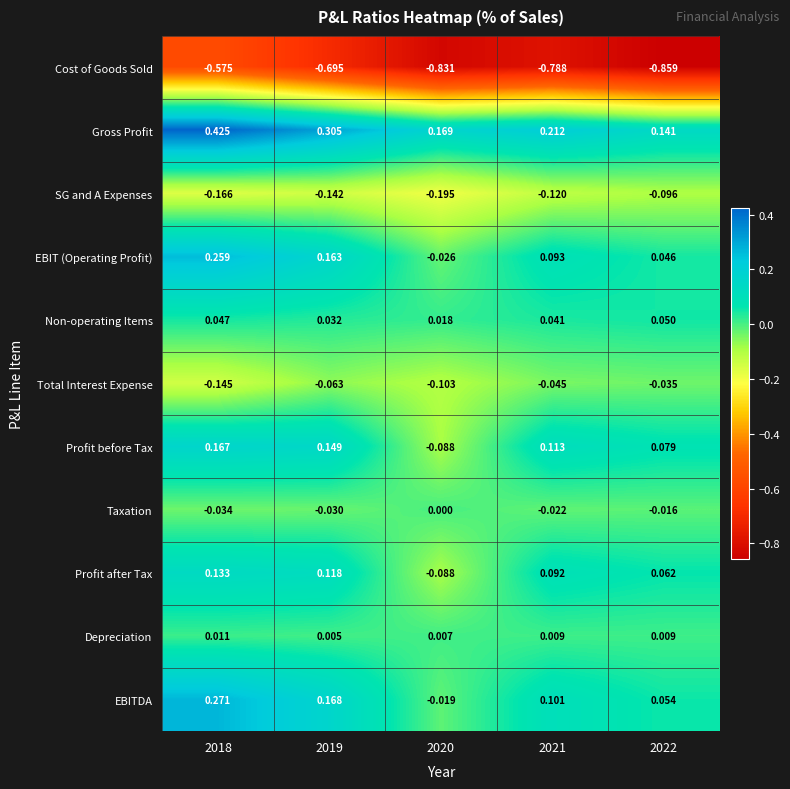

How many categories are shown in the chart?

5